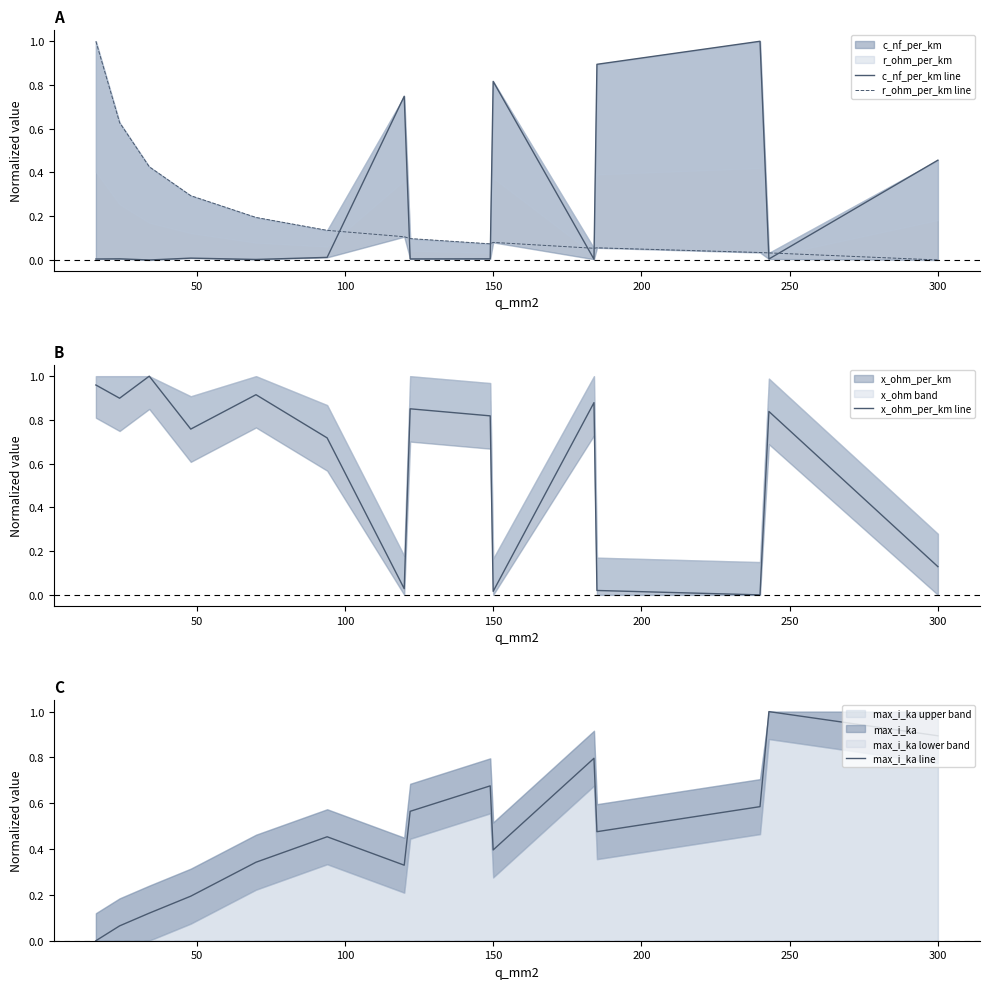

Where is the first local maximum for c_nf_per_km line?

50